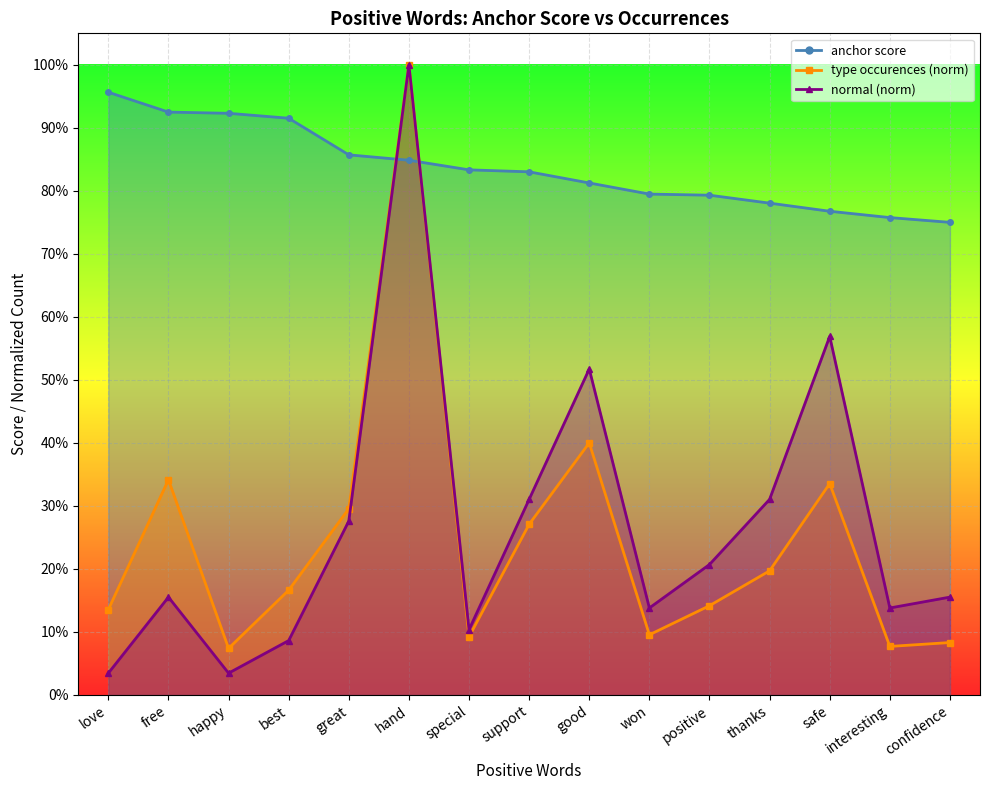

At which category is the sum across all series the highest?

hand